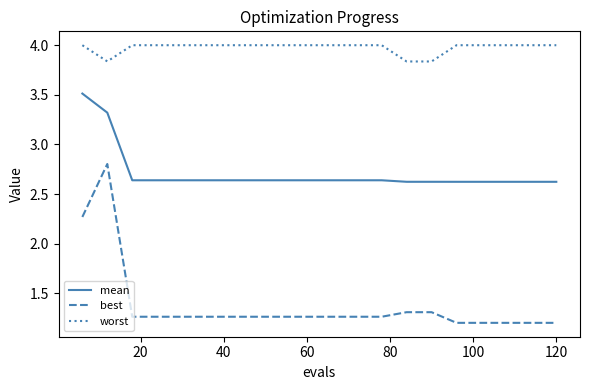

Which series has the largest total across all categories?

worst